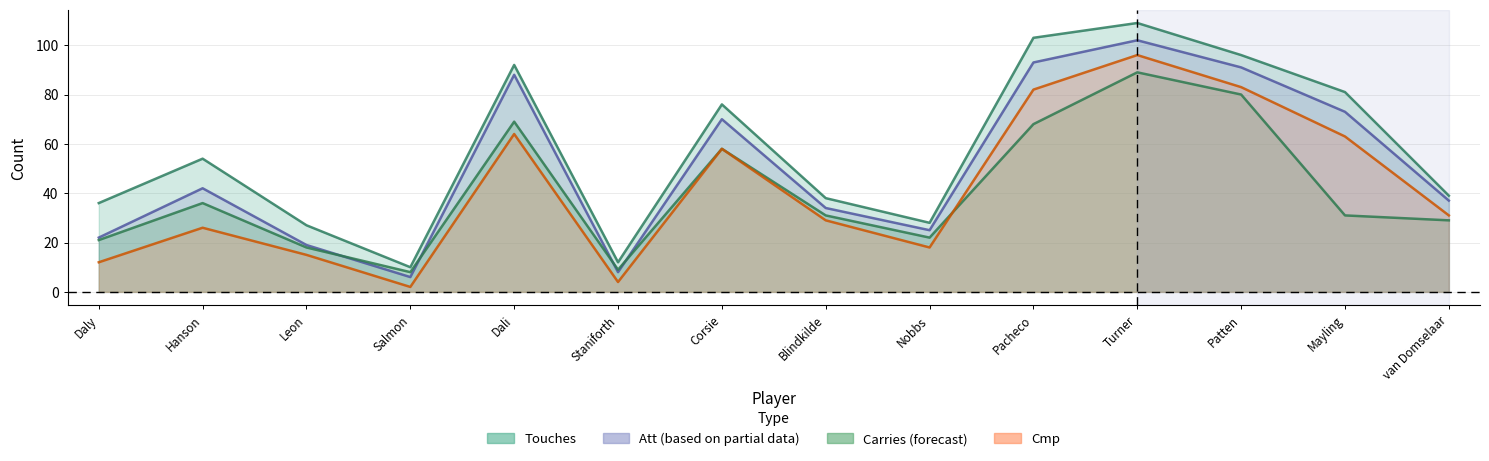

At which category is the sum across all series the highest?

Turner